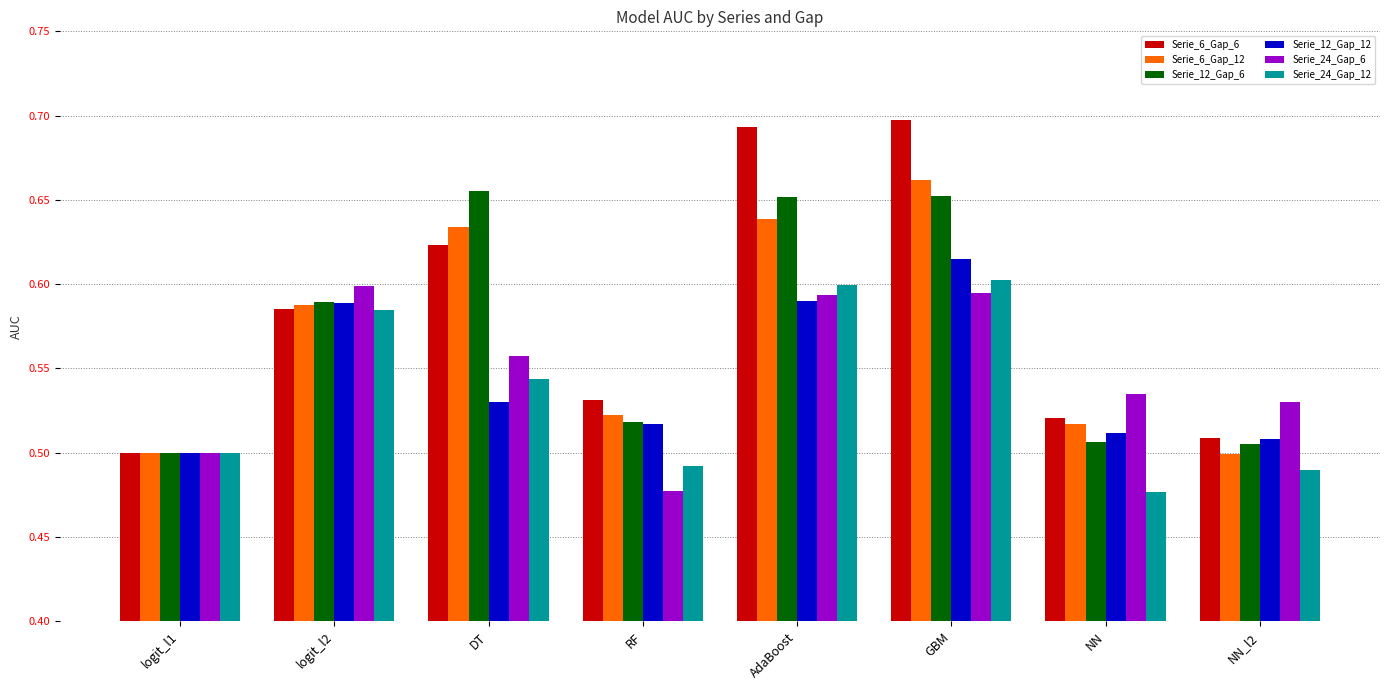

Count the Serie_6_Gap_12 values in the range 0 to 1.

8